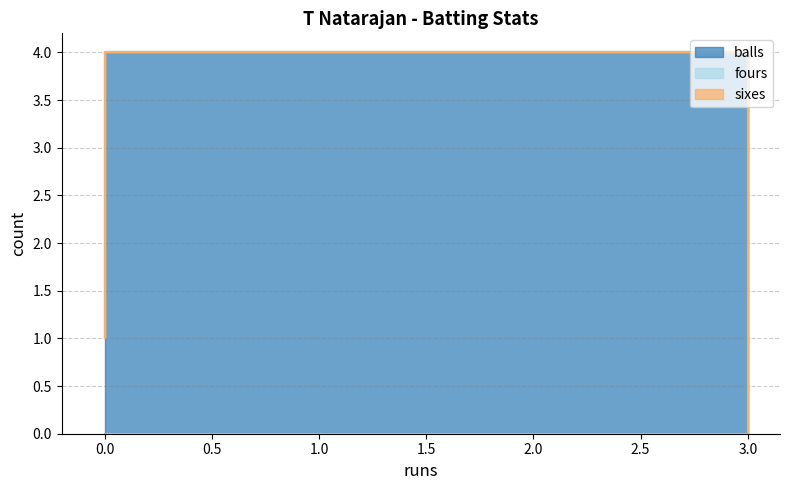

Reading right to left, what are all the values shown in this chart?

balls: 0=1	3=4	0=0
fours: 0=0	3=0	0=0
sixes: 0=0	3=0	0=0